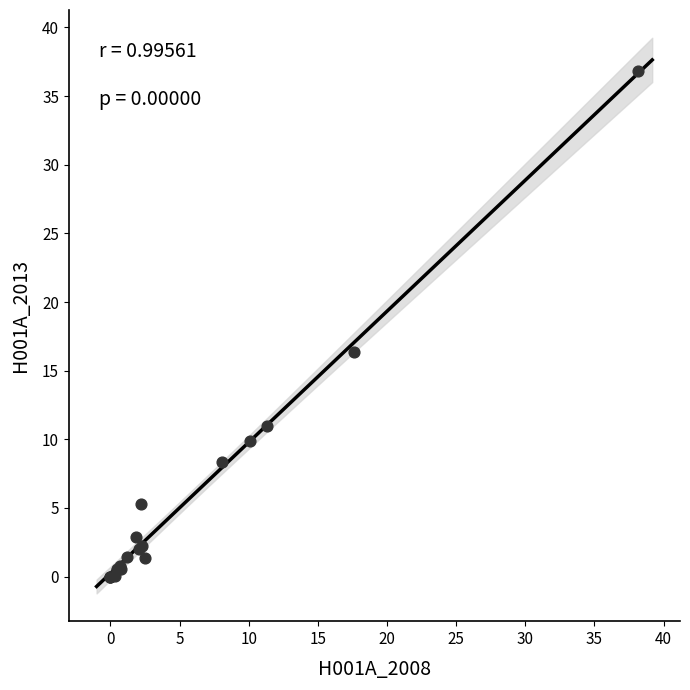

What Y value in the scatter plot is closest to 18?

16.4